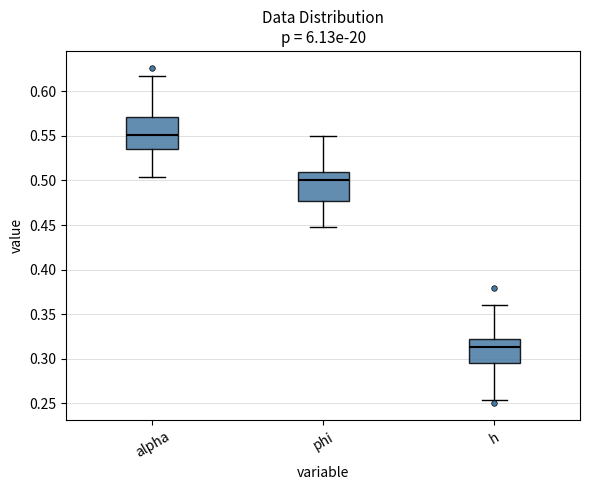

Reading left to right, transcribe this box plot: for each box, give where its median line is, the range the box spans, and where its two whiskers end, as read against the y-axis. The values are not printed on the chart, so give them approximately, as read against the axis.

alpha: median 0.550, box 0.535 to 0.570, whiskers 0.505 to 0.620
phi: median 0.500, box 0.475 to 0.510, whiskers 0.450 to 0.550
h: median 0.315, box 0.295 to 0.325, whiskers 0.255 to 0.360